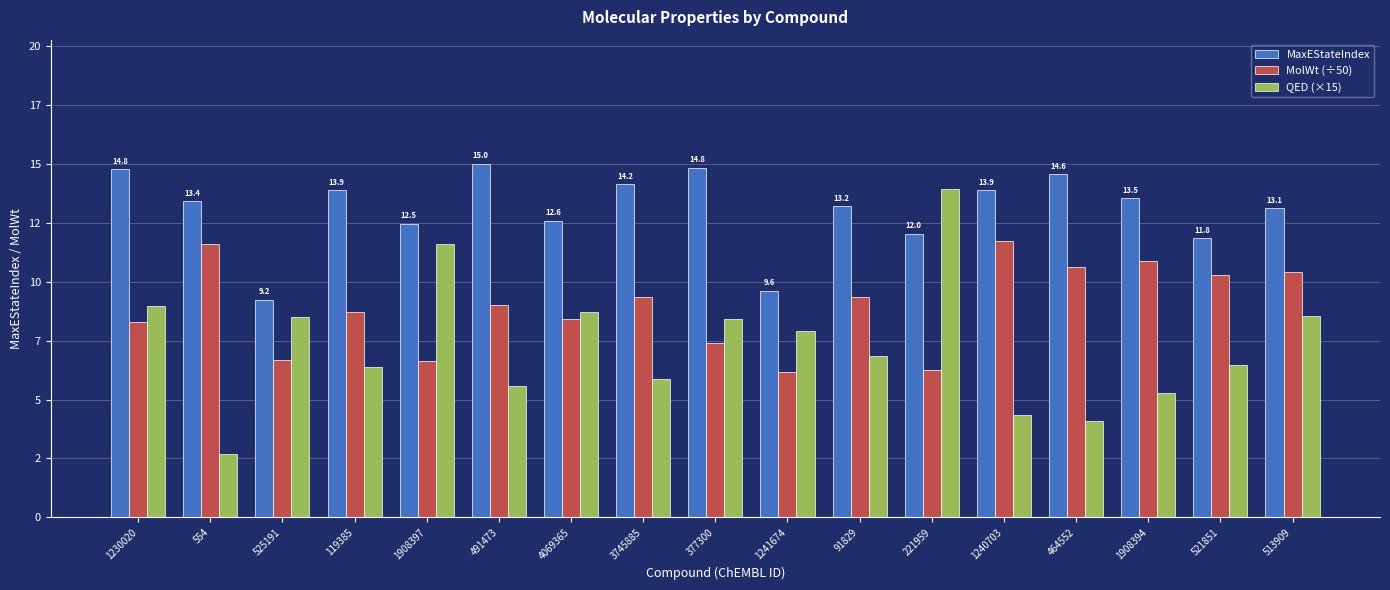

Between 1240703 and 464552, which series saw the biggest shift?

MolWt (÷50)